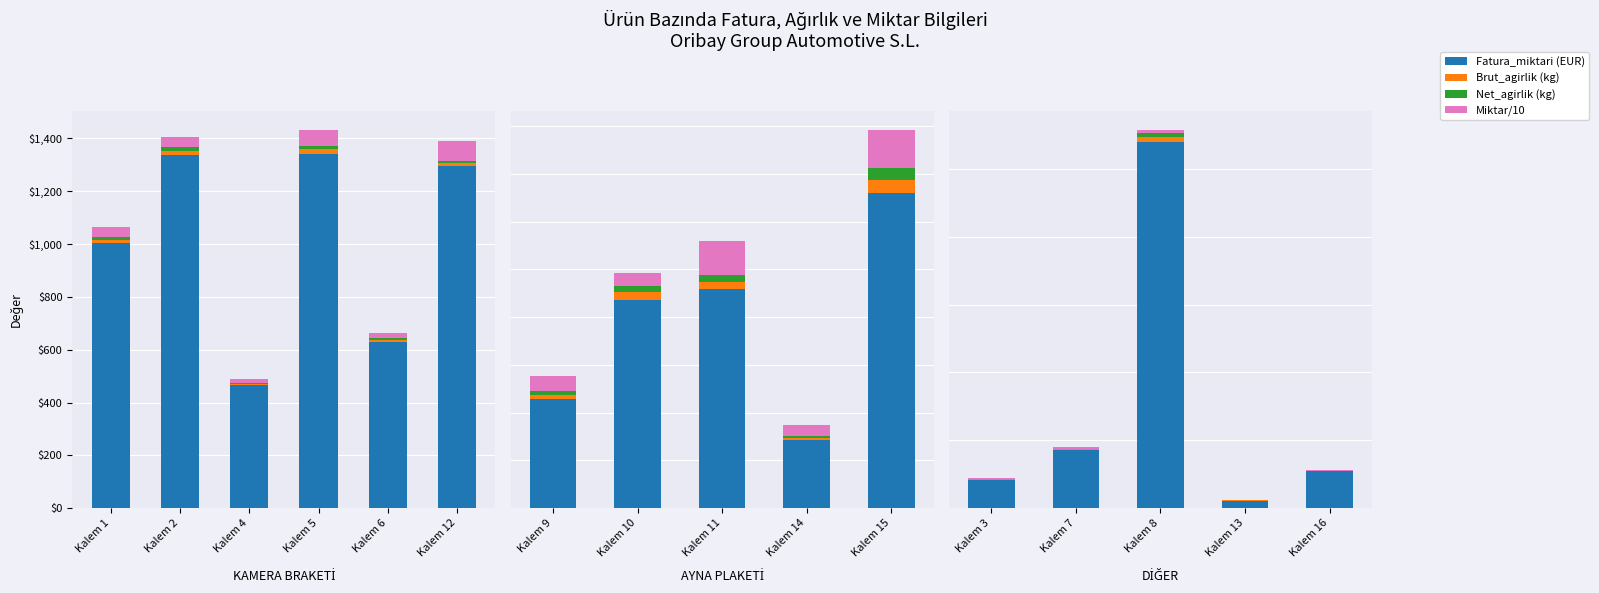

True or false: Miktar/10 has a value of 12.3 at Kalem 16.

False